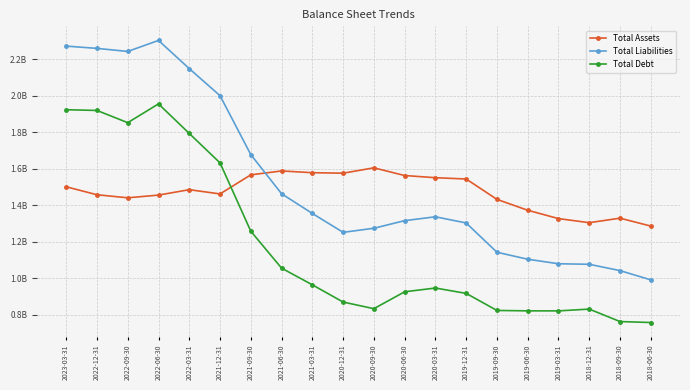

What are all the series names shown in the legend?

Total Assets, Total Liabilities, Total Debt